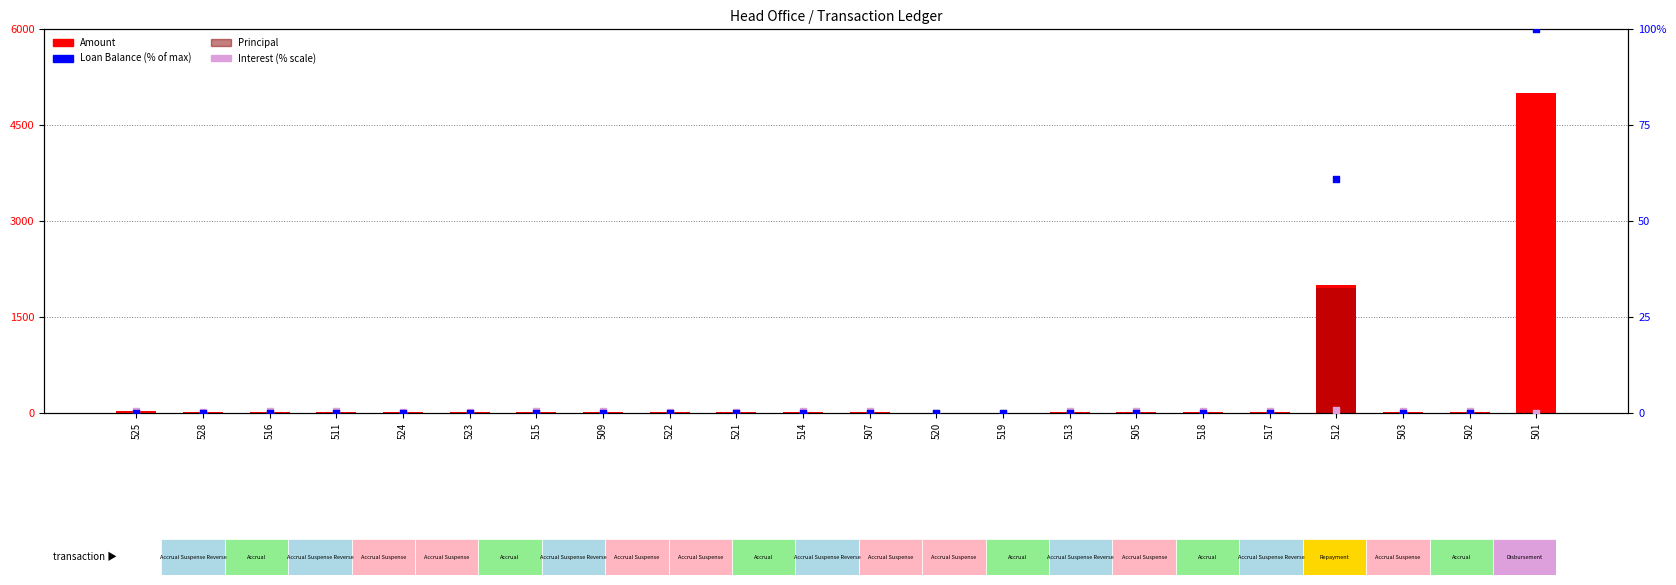

At how many categories does at least one series exceed 1204?

2